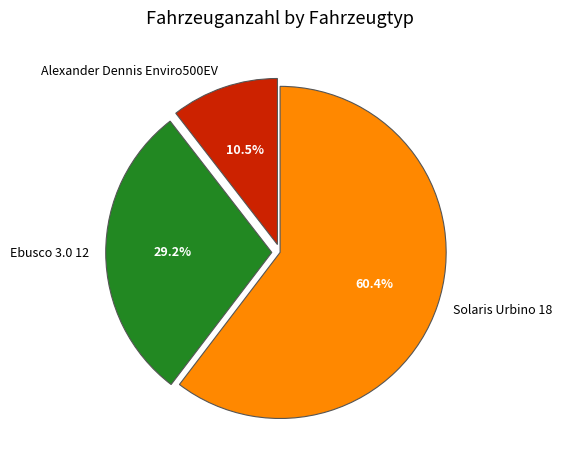

Is it true that Solaris Urbino 18 is 60% of the pie?

True